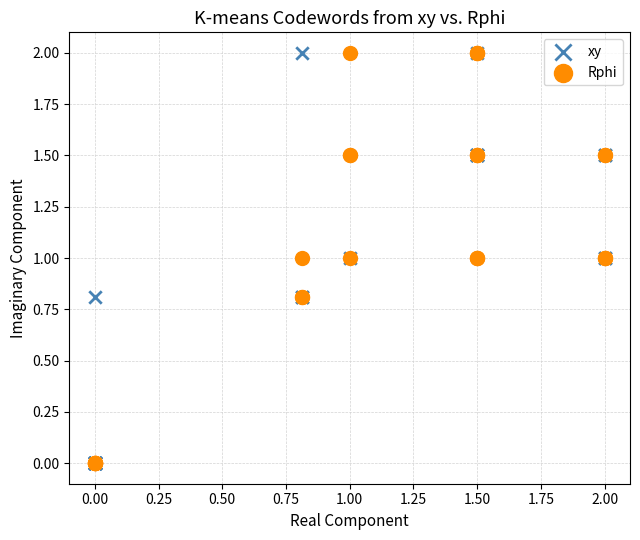

What are all the series names shown in the legend?

xy, Rphi